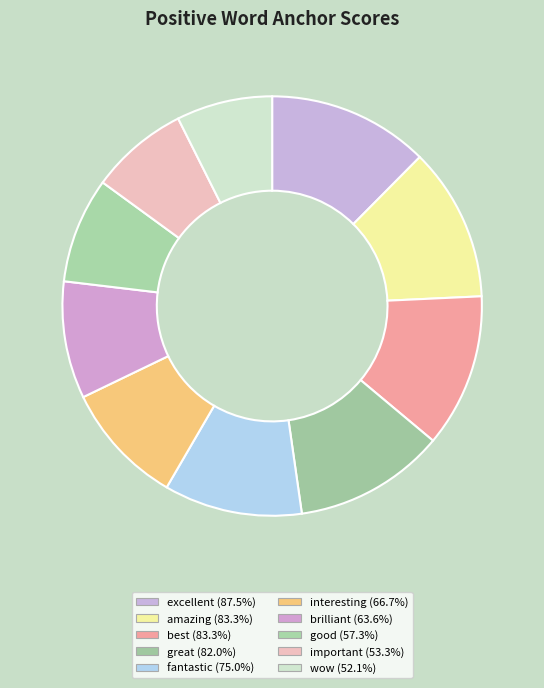

To the nearest percent, what percentage of the pie is brilliant?

9%